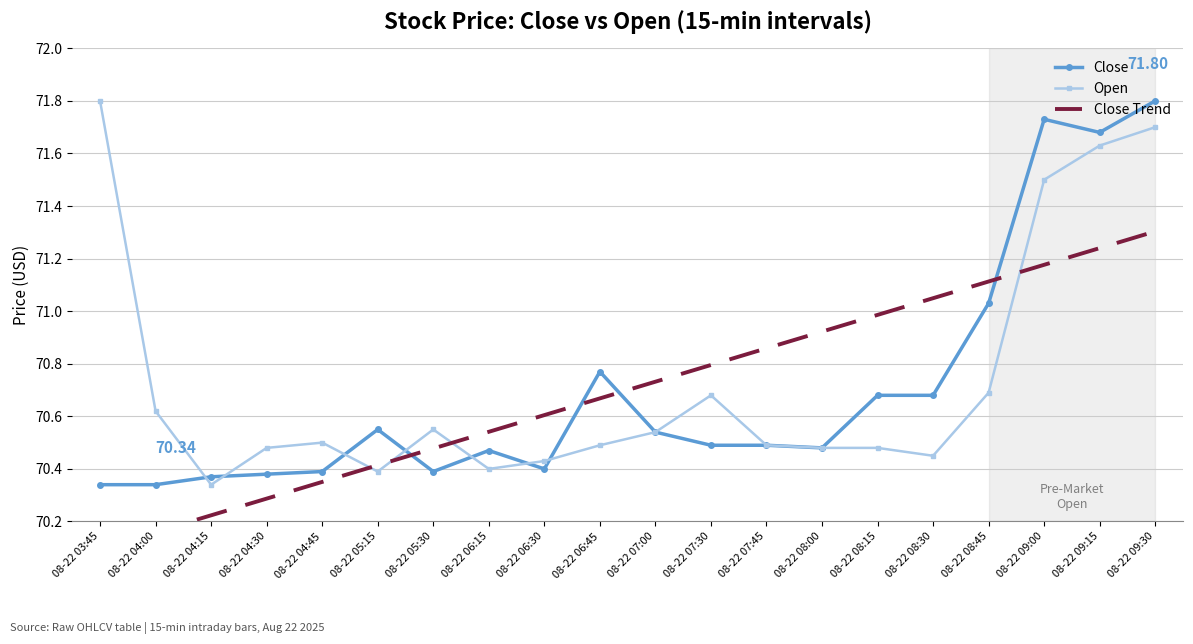

What is the sum of the Close Trend values at 08-22 07:00 and 08-22 08:15?

141.7